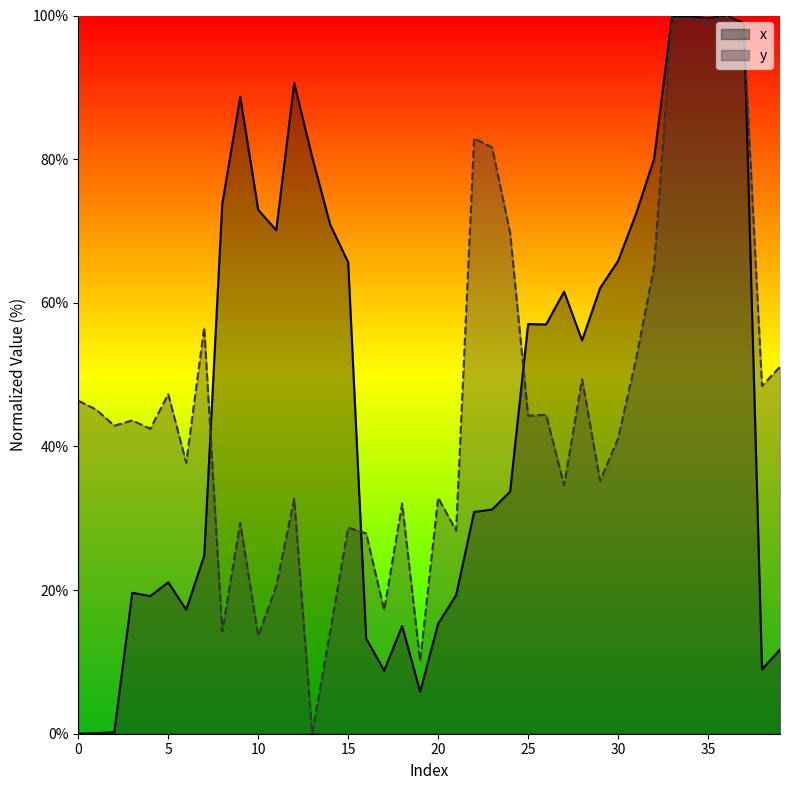

Is it true that x equals 99.9 at 34?

True